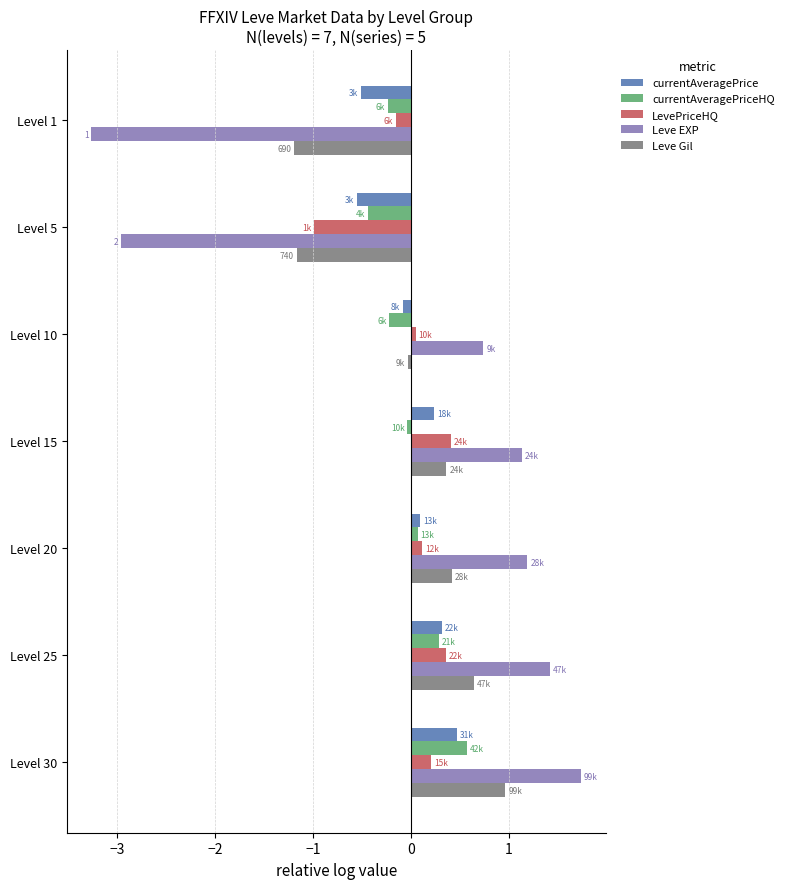

What is the difference between the second highest and minimum values in the Leve Gil series?

1.8